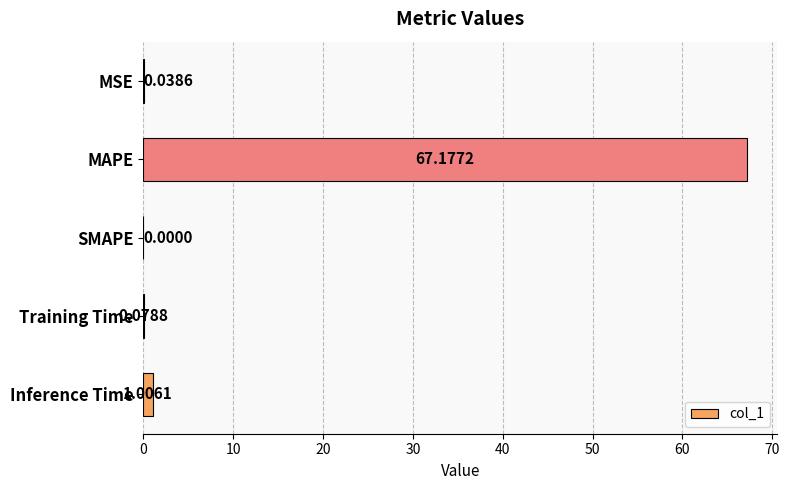

Between MAPE and MSE, which is larger?

MAPE